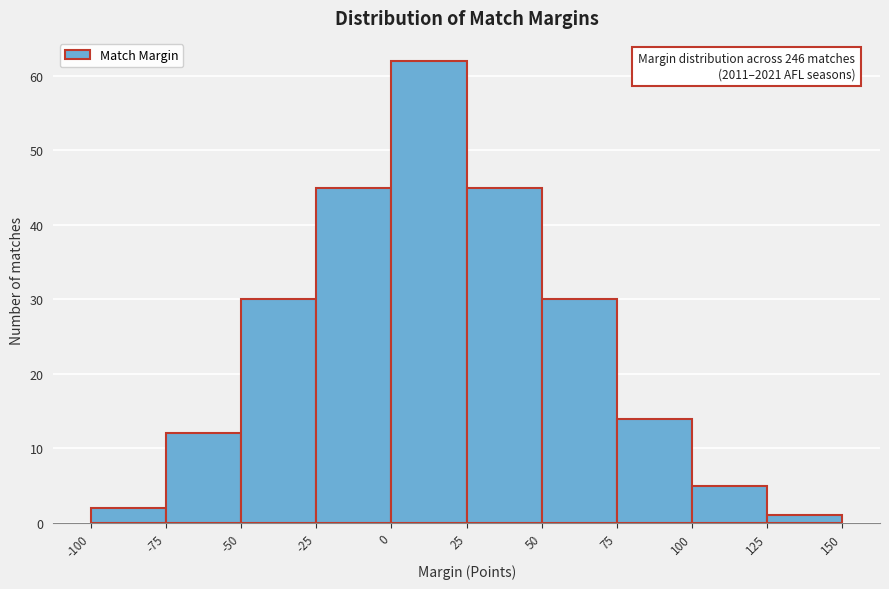

Which range on the x-axis has the tallest bar?

0 to 25